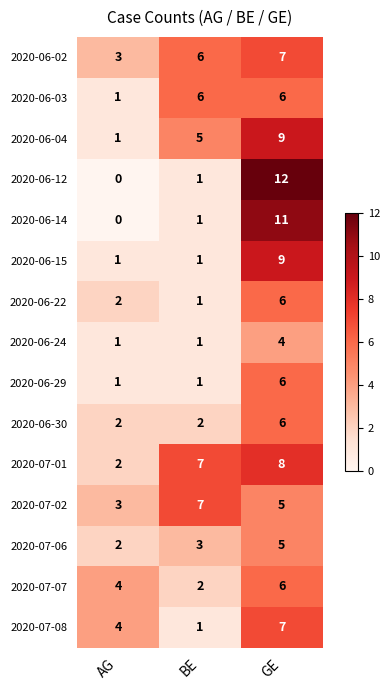

What is the maximum value shown in the chart?

12